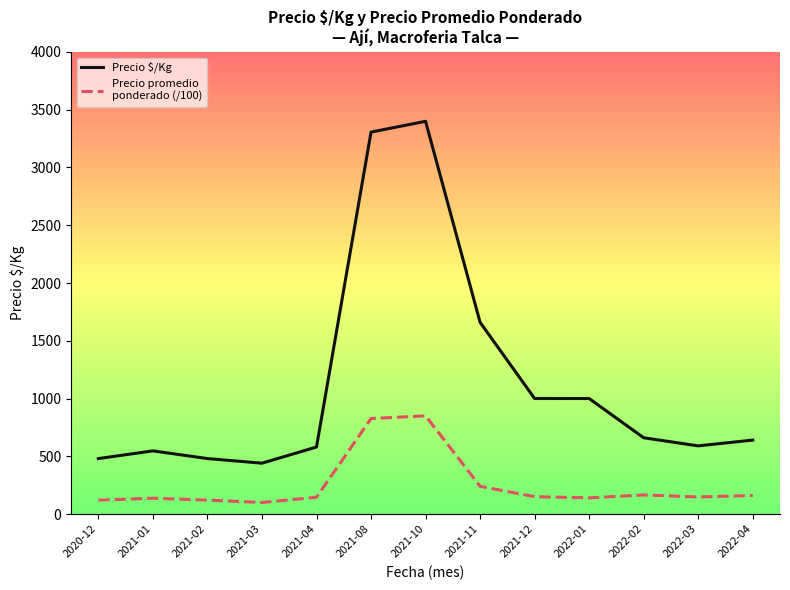

What is the difference between the highest and lowest values at 2021-03?

340.0